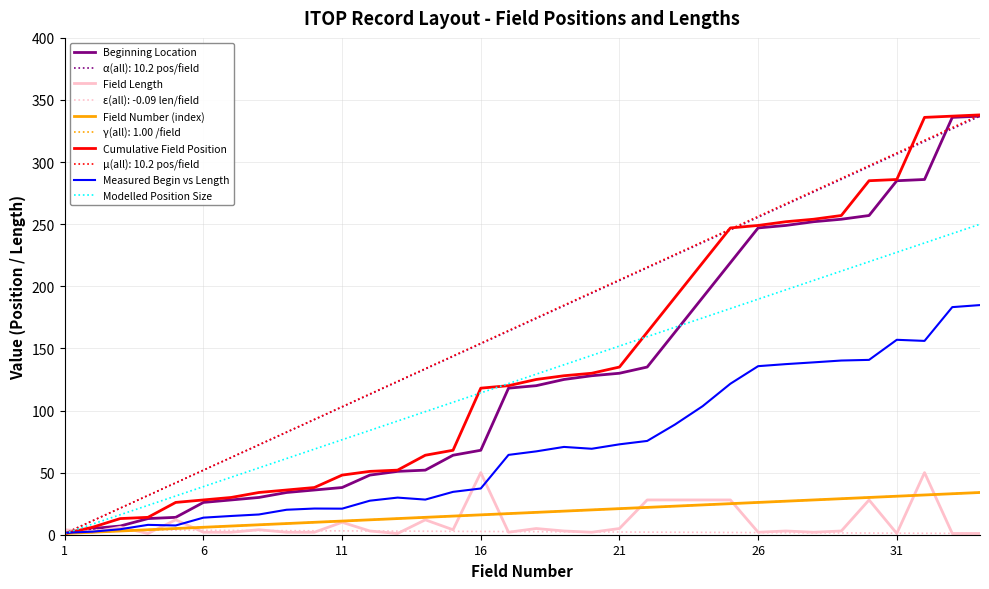

Reading left to right, extract all data points from this chart.

Beginning Location: 1.0	5.0	7.0	13.0	14.0	26.0	28.0	30.0	34.0	36.0	38.0	48.0	51.0	52.0	64.0	68.0	118.0	120.0	125.0	128.0	130.0	135.0	163.0	191.0	219.0	247.0	249.0	252.0	254.0	257.0	285.0	286.0	336.0	337.0
Field Length: 4.0	2.0	6.0	1.0	12.0	2.0	2.0	4.0	2.0	2.0	10.0	3.0	1.0	12.0	4.0	50.0	2.0	5.0	3.0	2.0	5.0	28.0	28.0	28.0	28.0	2.0	3.0	2.0	3.0	28.0	1.0	50.0	1.0	1.0
Field Number (index): 1.0	2.0	3.0	4.0	5.0	6.0	7.0	8.0	9.0	10.0	11.0	12.0	13.0	14.0	15.0	16.0	17.0	18.0	19.0	20.0	21.0	22.0	23.0	24.0	25.0	26.0	27.0	28.0	29.0	30.0	31.0	32.0	33.0	34.0
Cumulative Field Position: 1.0	6.0	13.0	14.0	26.0	28.0	30.0	34.0	36.0	38.0	48.0	51.0	52.0	64.0	68.0	118.0	120.0	125.0	128.0	130.0	135.0	163.0	191.0	219.0	247.0	249.0	252.0	254.0	257.0	285.0	286.0	336.0	337.0	338.0
Measured Begin vs Length: 1.5	2.5	4.4	7.9	7.5	13.7	15.1	16.3	20.1	21.1	21.0	27.4	29.9	28.3	34.5	37.2	64.3	67.1	70.7	69.2	72.8	75.5	88.7	103.5	121.6	135.7	137.4	138.8	140.2	140.8	156.9	156.0	183.2	184.9
Modelled Position Size: 1.0	8.5	16.1	23.6	31.2	38.7	46.3	53.8	61.4	68.9	76.5	84.0	91.5	99.1	106.6	114.2	121.7	129.3	136.8	144.4	151.9	159.5	167.0	174.5	182.1	189.6	197.2	204.7	212.3	219.8	227.4	234.9	242.5	250.0